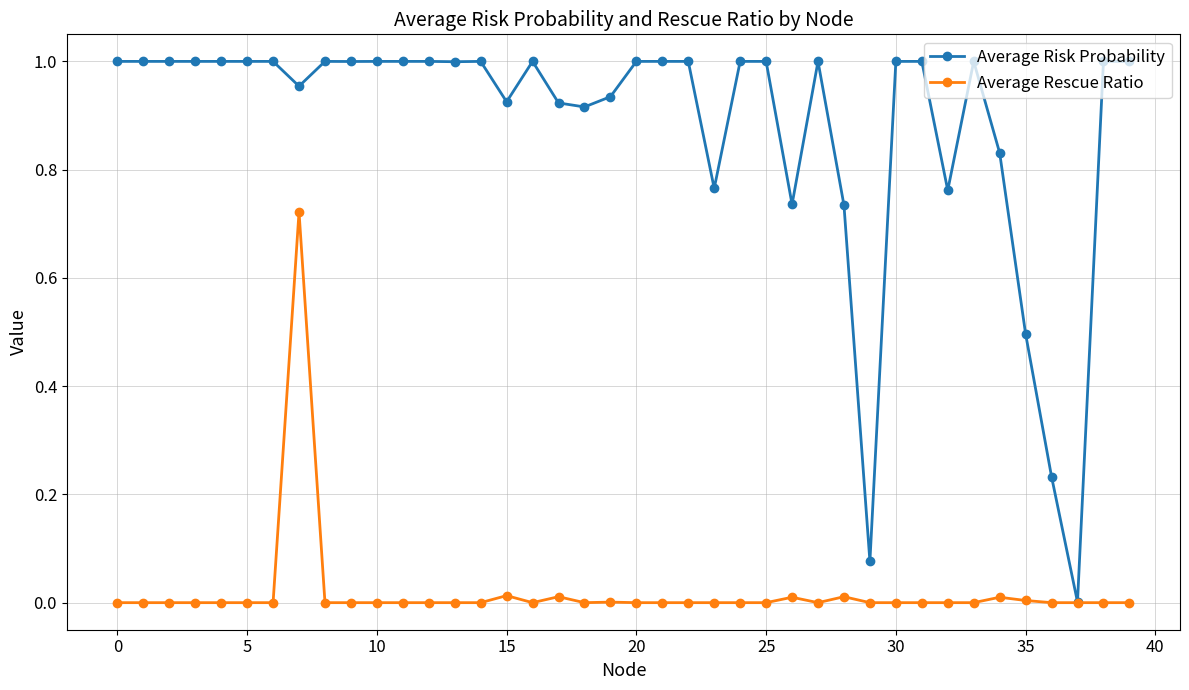

True or false: Average Risk Probability has more than 2 interior local peaks.

True